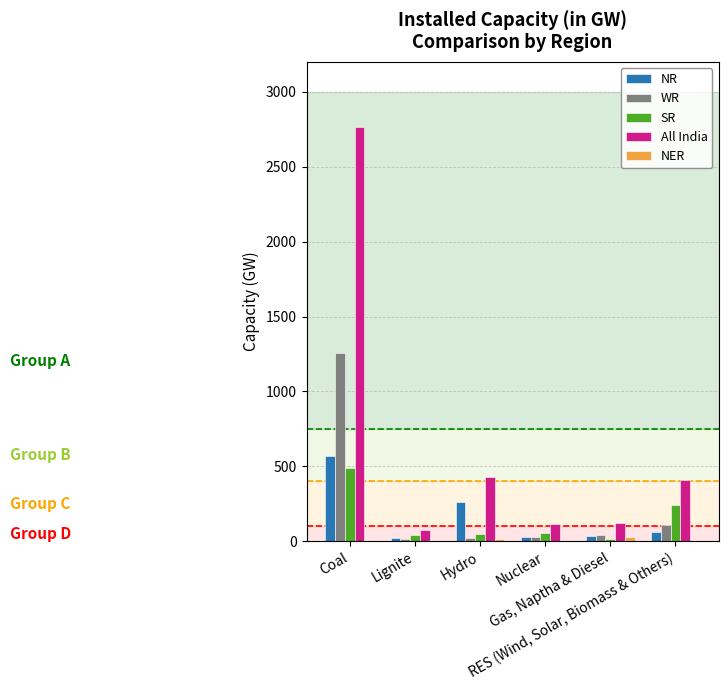

What is the maximum value shown in the chart?

2768